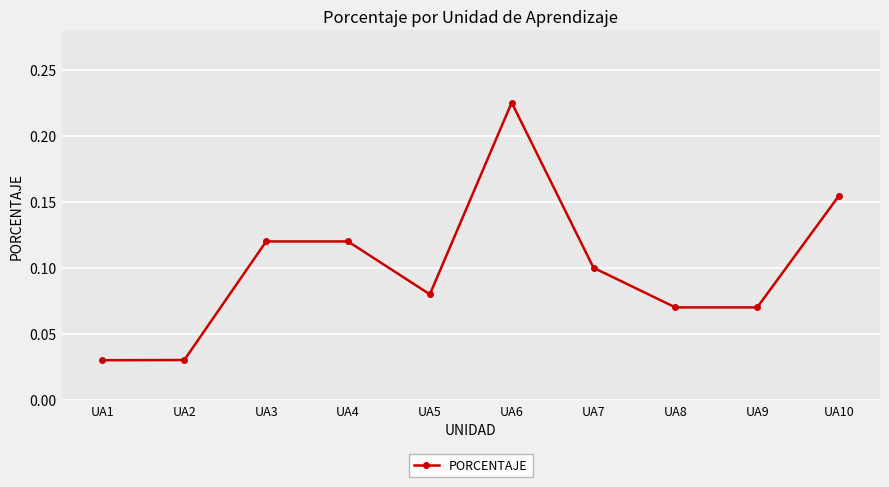

What is the sum of all values?

1.0